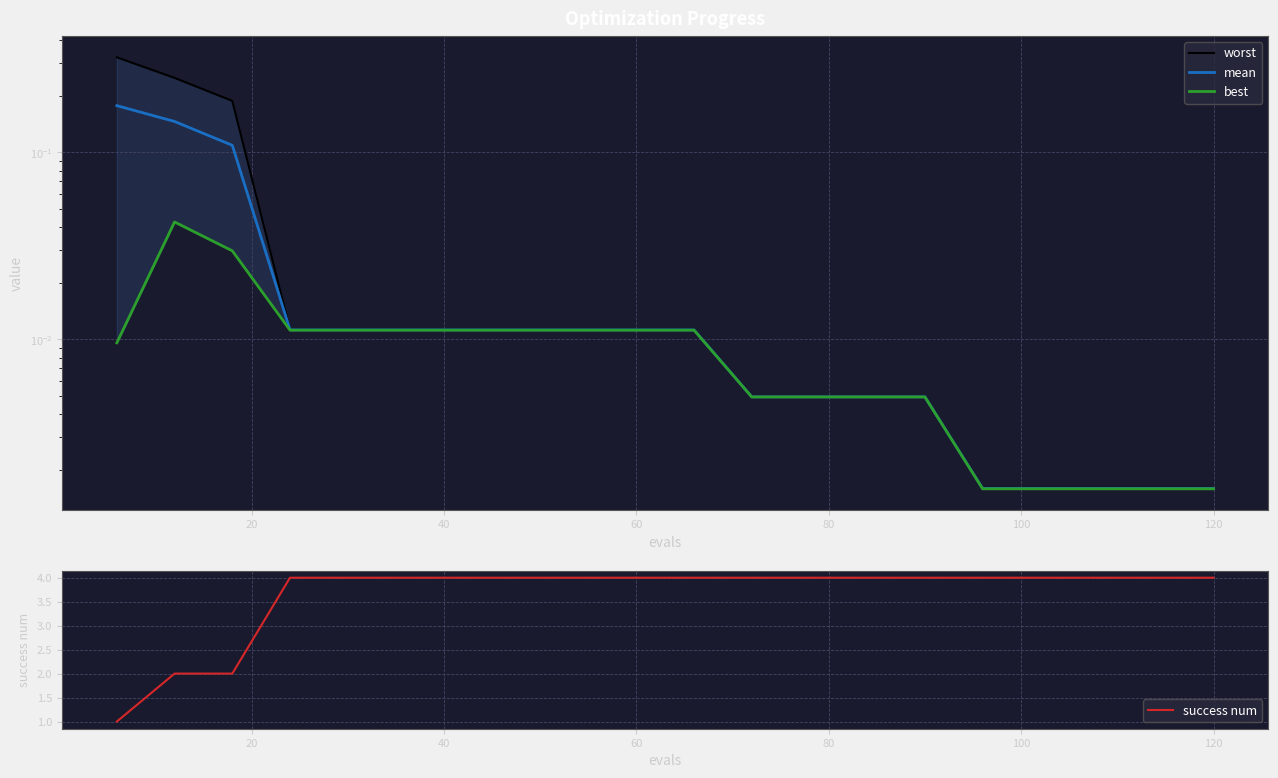

What is the maximum value for success num?

4